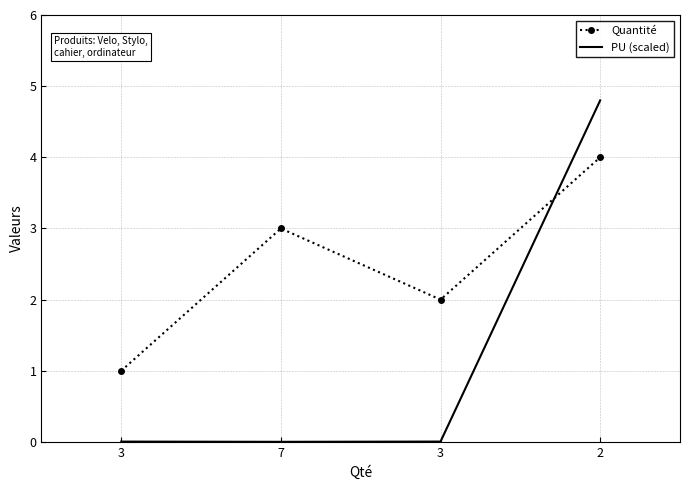

Which category has the lowest value in the Quantité series?

3